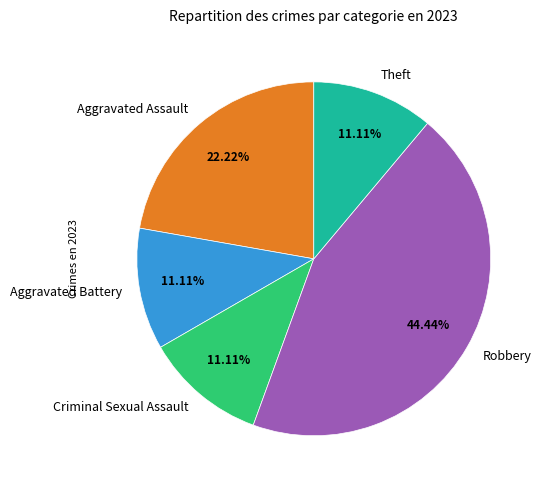

What is the ratio of the value at Robbery to the value at Aggravated Battery?

4.0